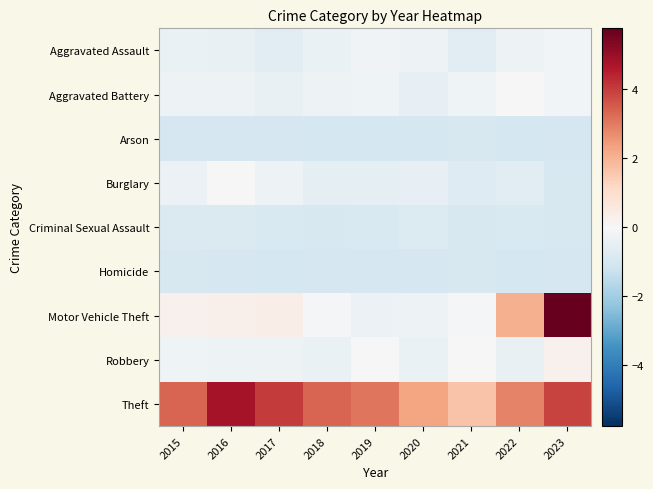

Reading right to left, extract all data points from this chart.

Aggravated Assault: 2023=-0.1	2022=-0.3	2021=-0.6	2020=-0.3	2019=-0.2	2018=-0.4	2017=-0.6	2016=-0.4	2015=-0.4
Aggravated Battery: 2023=-0.1	2022=0.0	2021=-0.2	2020=-0.5	2019=-0.2	2018=-0.3	2017=-0.4	2016=-0.3	2015=-0.3
Arson: 2023=-1.0	2022=-1.0	2021=-0.9	2020=-1.0	2019=-1.0	2018=-1.0	2017=-1.0	2016=-1.0	2015=-1.0
Burglary: 2023=-0.9	2022=-0.7	2021=-0.7	2020=-0.5	2019=-0.5	2018=-0.5	2017=-0.3	2016=0.0	2015=-0.4
Criminal Sexual Assault: 2023=-0.9	2022=-0.9	2021=-0.9	2020=-0.8	2019=-0.9	2018=-0.9	2017=-0.9	2016=-0.8	2015=-0.8
Homicide: 2023=-1.0	2022=-1.0	2021=-0.9	2020=-1.0	2019=-1.0	2018=-1.0	2017=-1.0	2016=-1.0	2015=-0.9
Motor Vehicle Theft: 2023=5.8	2022=2.0	2021=-0.1	2020=-0.3	2019=-0.4	2018=-0.1	2017=0.4	2016=0.3	2015=0.2
Robbery: 2023=0.2	2022=-0.4	2021=0.0	2020=-0.4	2019=-0.0	2018=-0.4	2017=-0.3	2016=-0.3	2015=-0.2
Theft: 2023=3.9	2022=2.8	2021=1.7	2020=2.3	2019=3.1	2018=3.4	2017=4.0	2016=4.8	2015=3.4